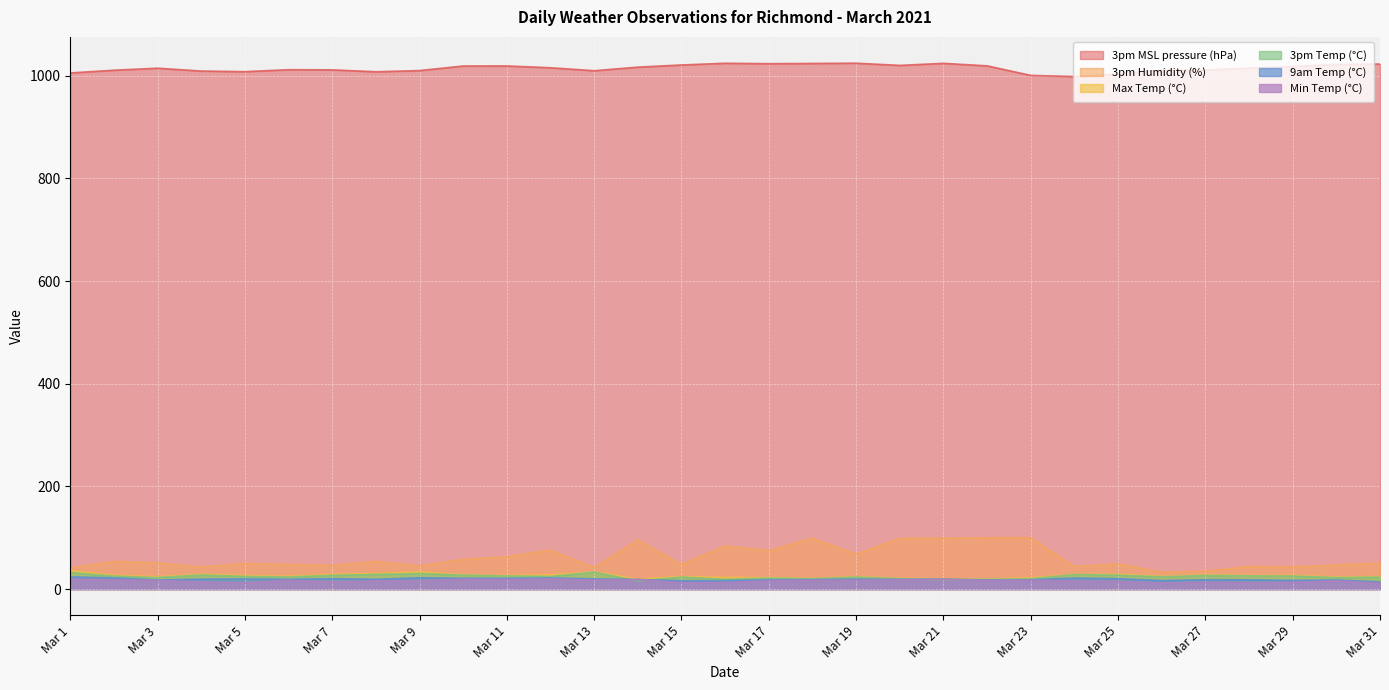

What is the difference between the 9am Temp (°C) values at Mar 3 and Mar 27?

0.6